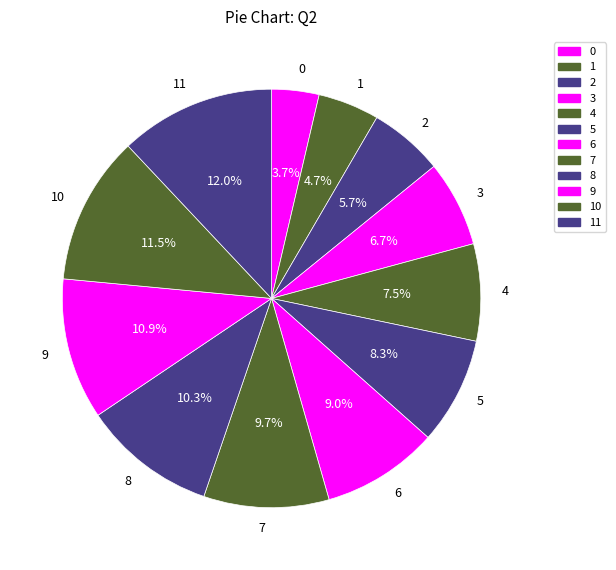

Do 2 and 10 together represent more than half of the pie?

No